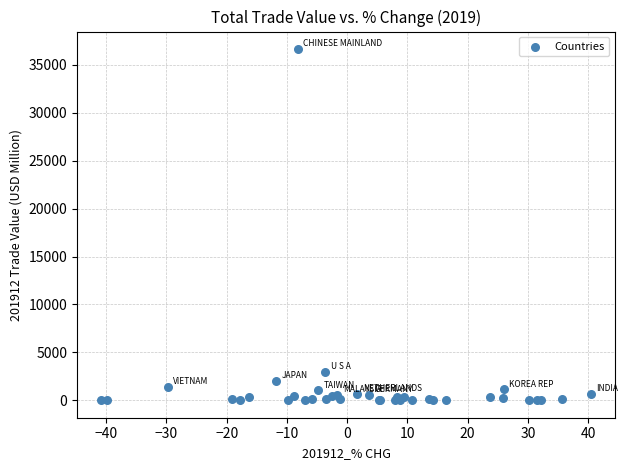

What Y value in the scatter plot is closest to 18325?

2993.2